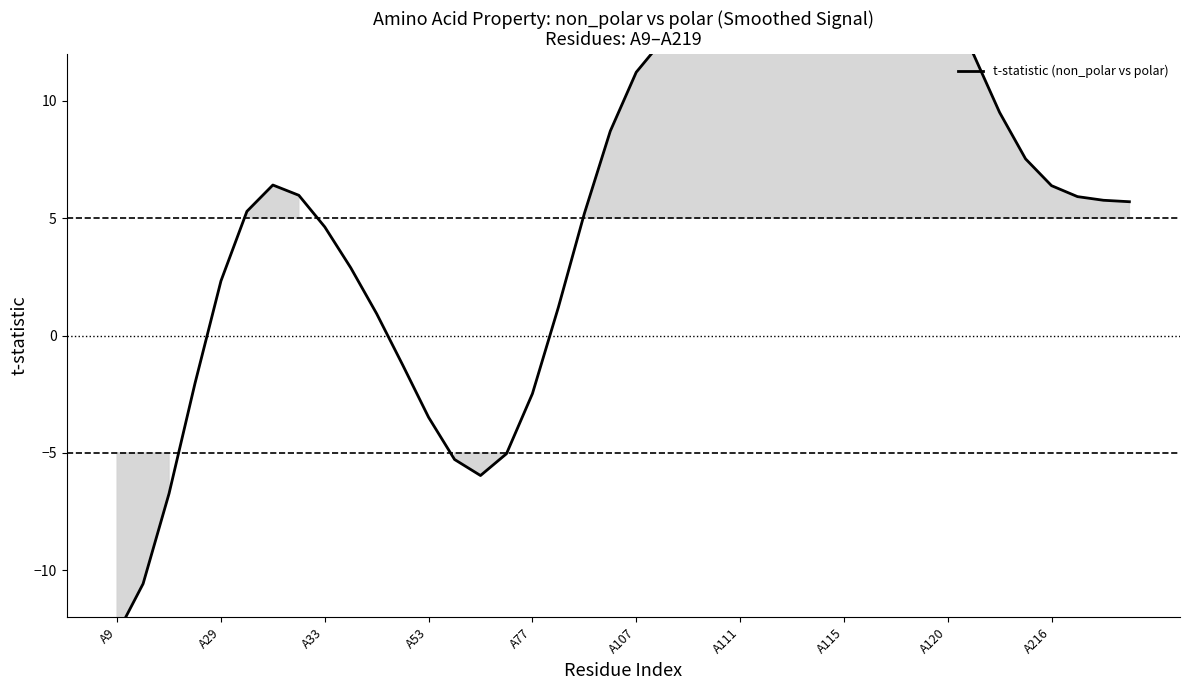

How many points are higher than both their immediate neighbors (excluding endpoints)?

3